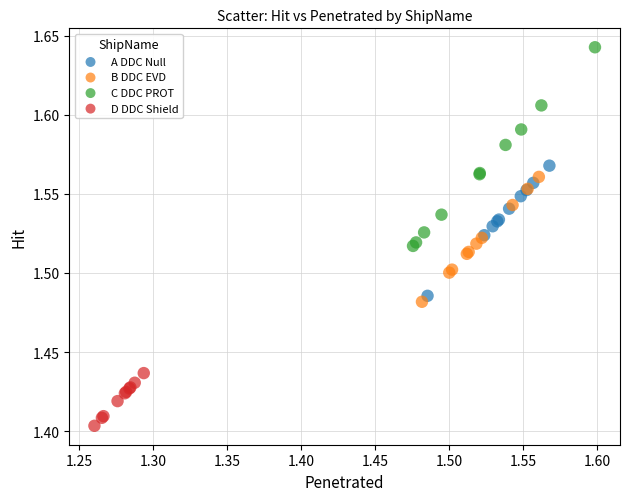

Which series has the largest Y range (max minus min)?

C DDC PROT